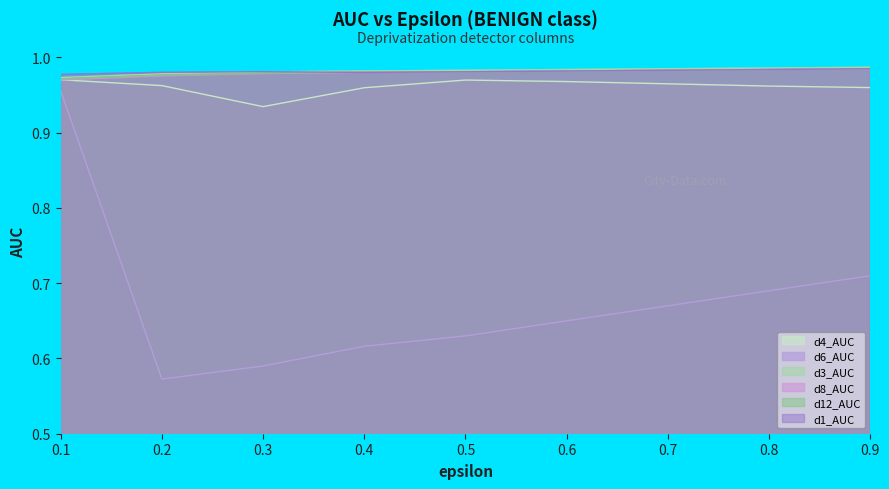

What is the sum of all d4_AUC values?

8.7